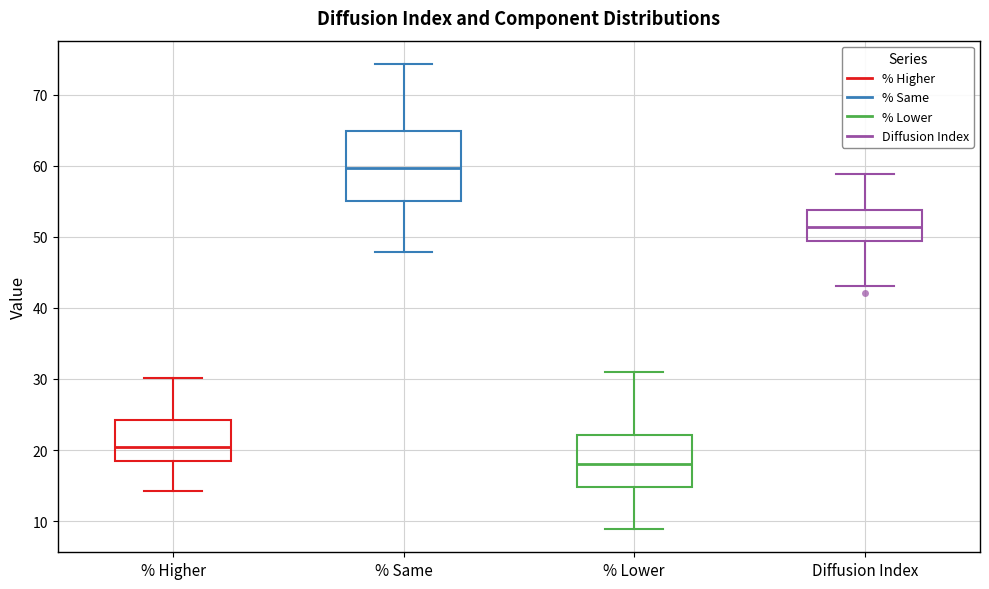

Reading left to right, transcribe this box plot: for each box, give where its median line is, the range the box spans, and where its two whiskers end, as read against the y-axis. The values are not printed on the chart, so give them approximately, as read against the axis.

% Higher: median 21, box 18 to 24, whiskers 14 to 30
% Same: median 60, box 55 to 65, whiskers 48 to 74
% Lower: median 18, box 15 to 22, whiskers 9 to 31
Diffusion Index: median 51, box 49 to 54, whiskers 43 to 59